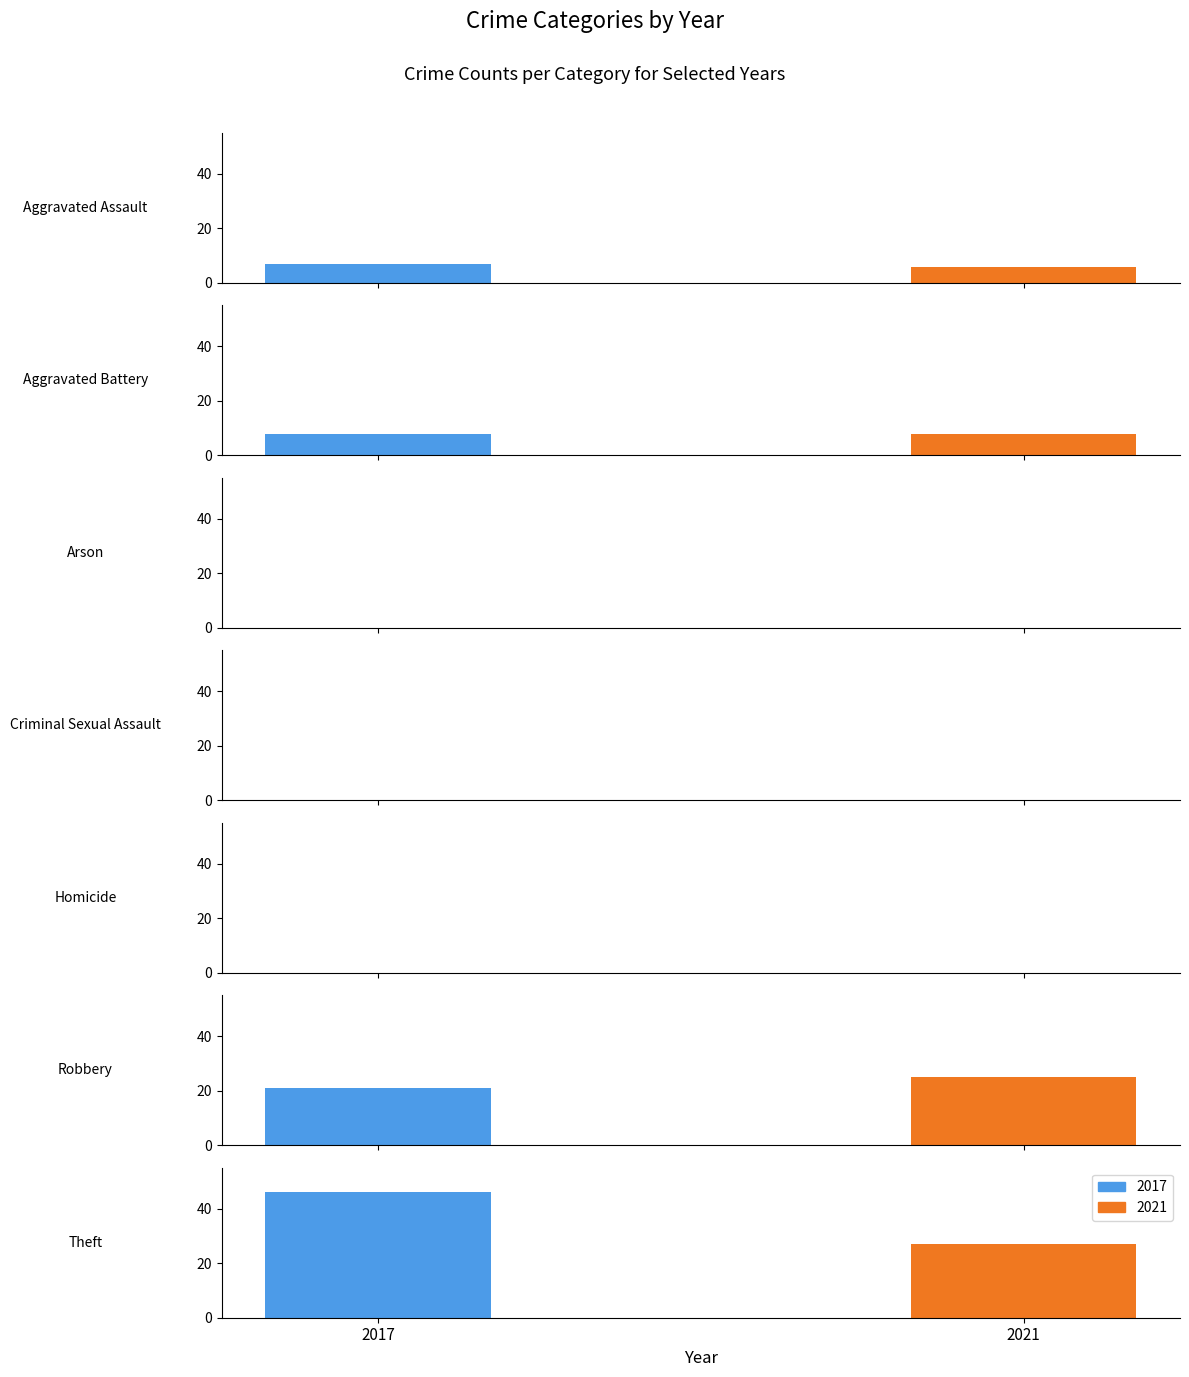

What is the difference between the maximum and second lowest values in the 2021 series?

27